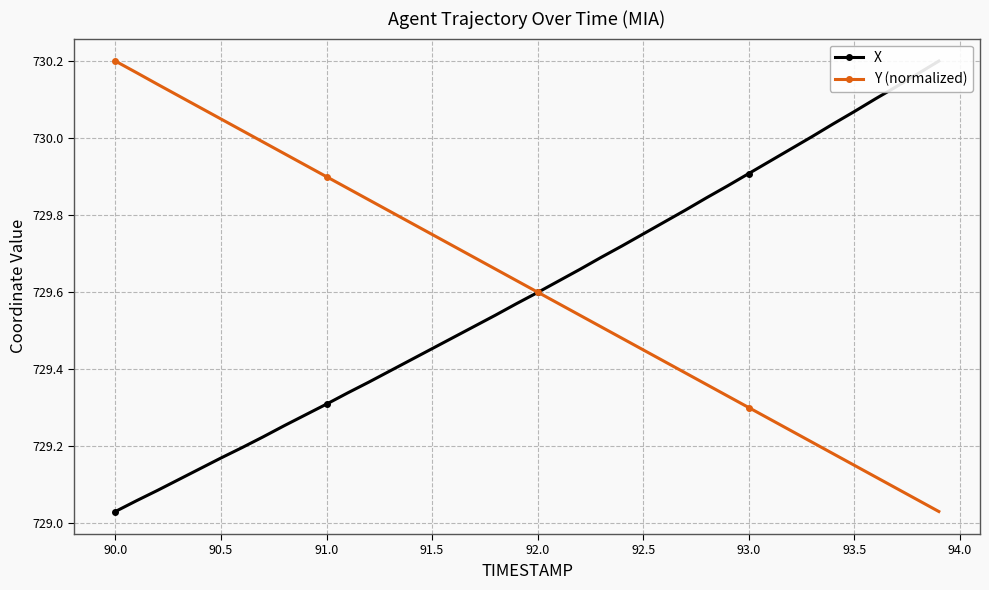

Which category has the highest value in the Y (normalized) series?

90.0